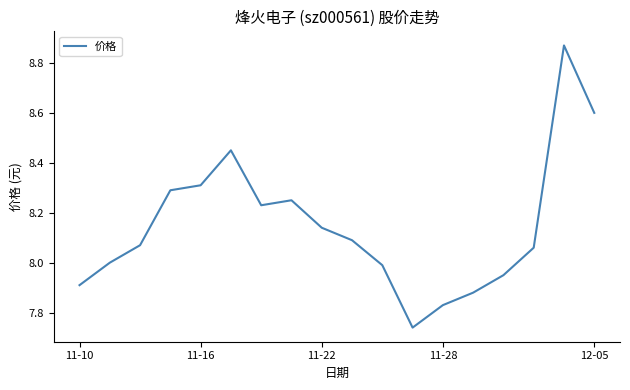

What is the difference between the maximum and minimum values?

1.1